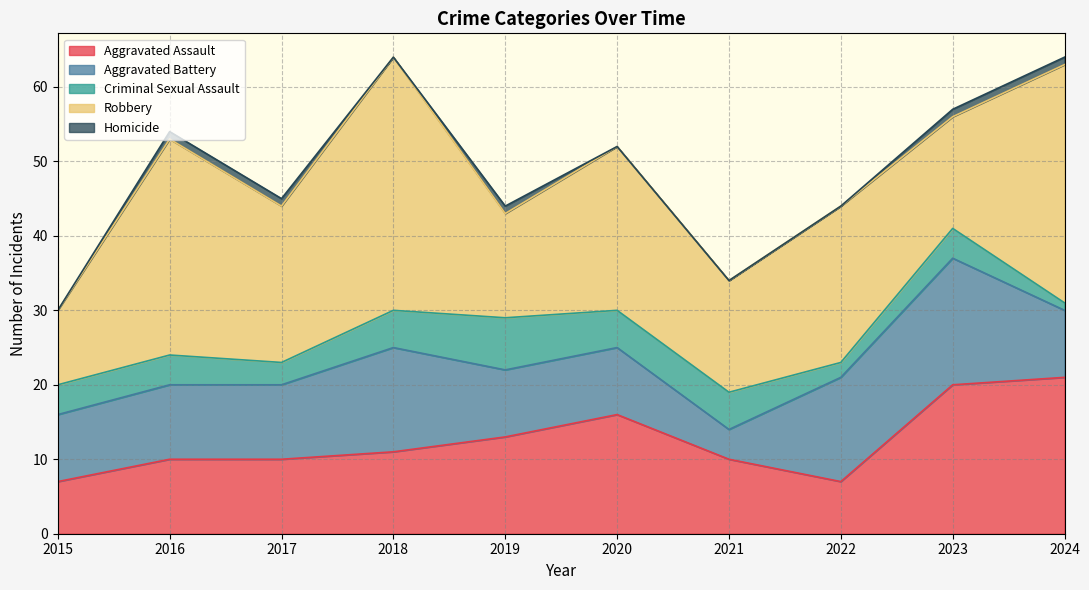

Which series ends up on top after the final intersection of Robbery and Aggravated Battery?

Robbery